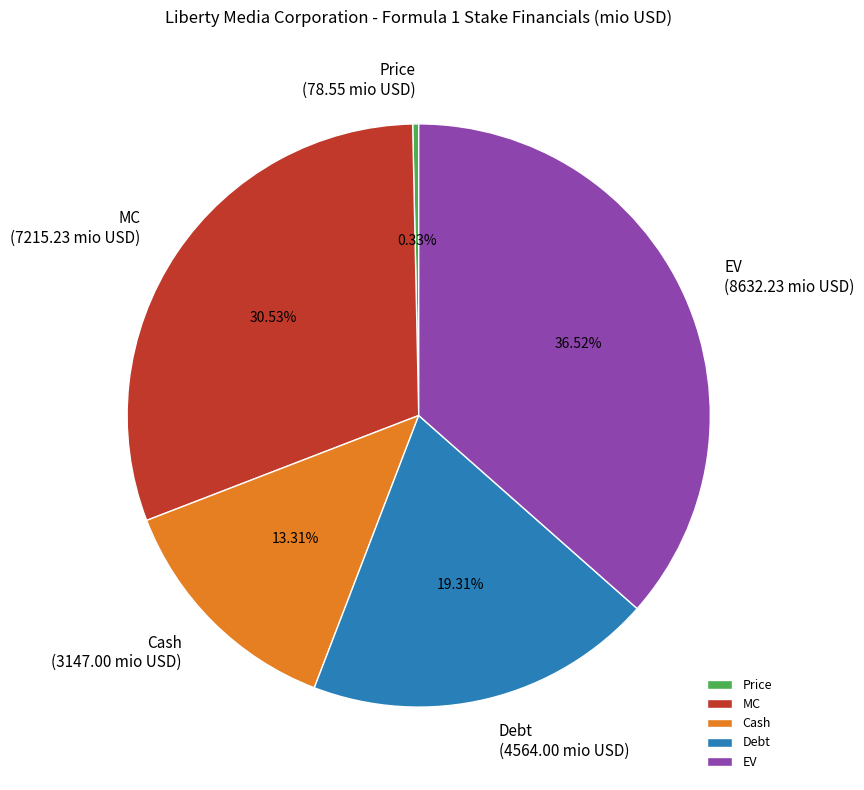

Does any single category account for the majority?

No